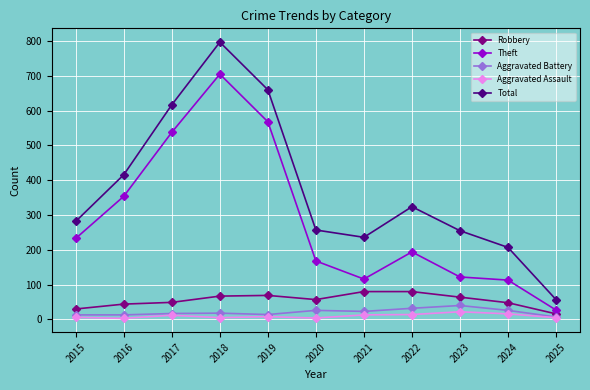

True or false: Aggravated Assault and Theft intersect in this chart.

False